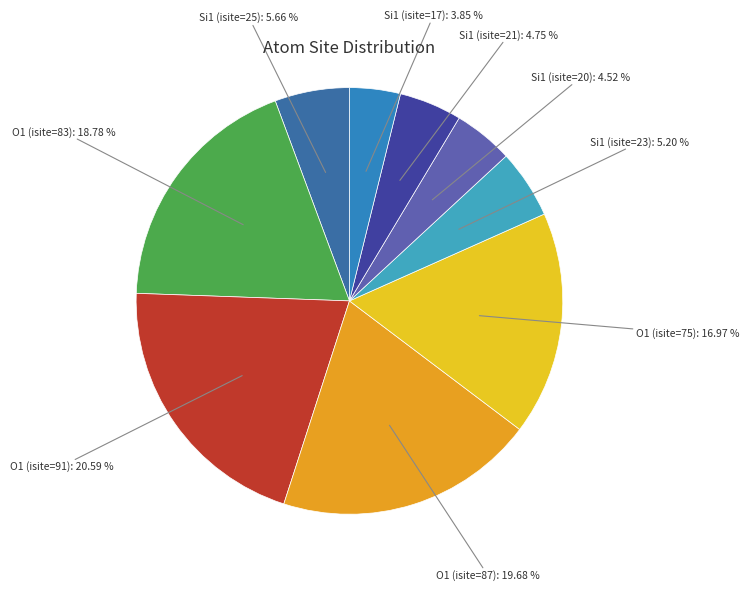

What is the smallest slice in the pie chart?

Si1 (isite=17)